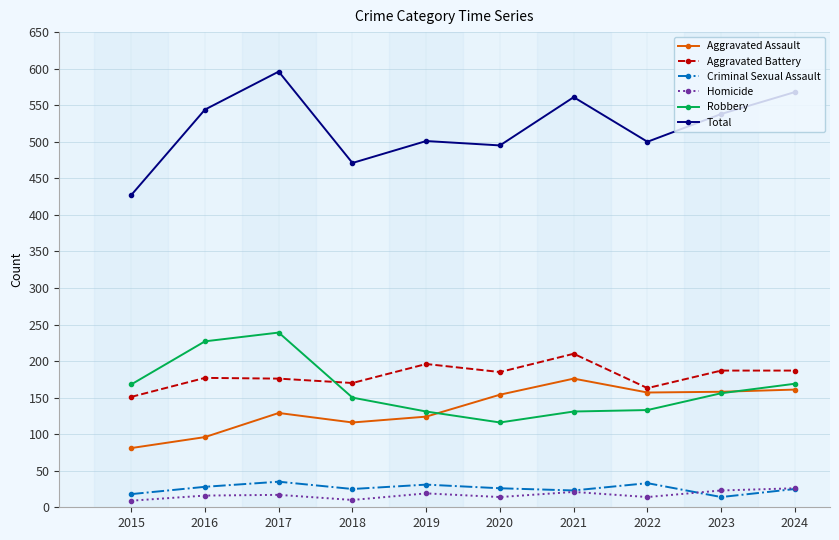

How many interior local valleys does the Aggravated Assault series have?

2